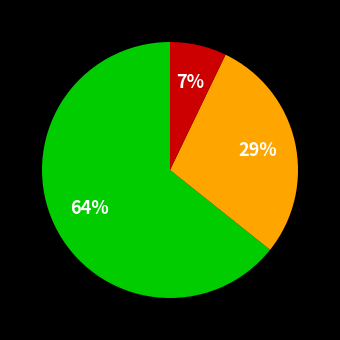

Count the number of slices in the pie.

3